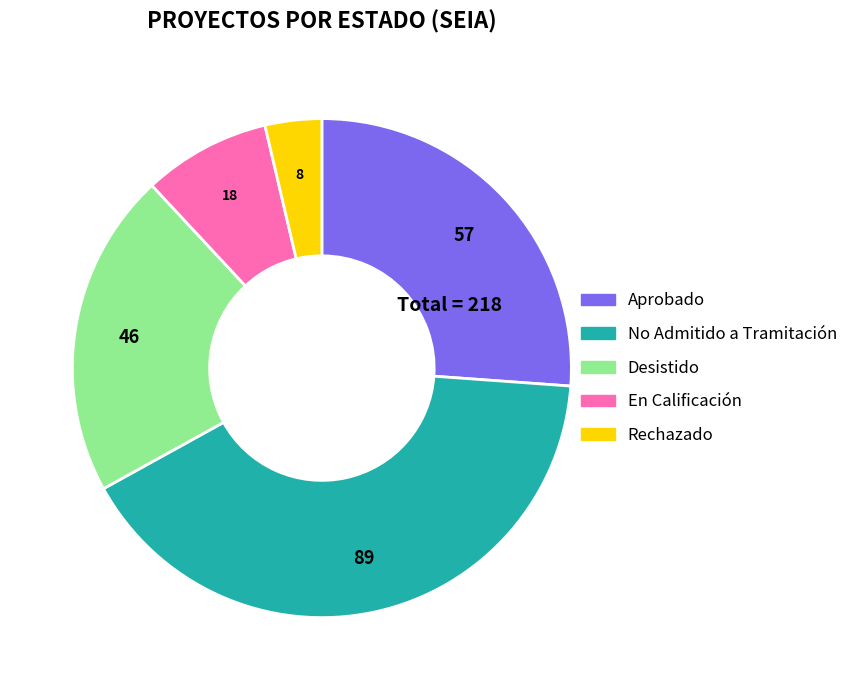

True or false: Aprobado accounts for 21% of the total.

False